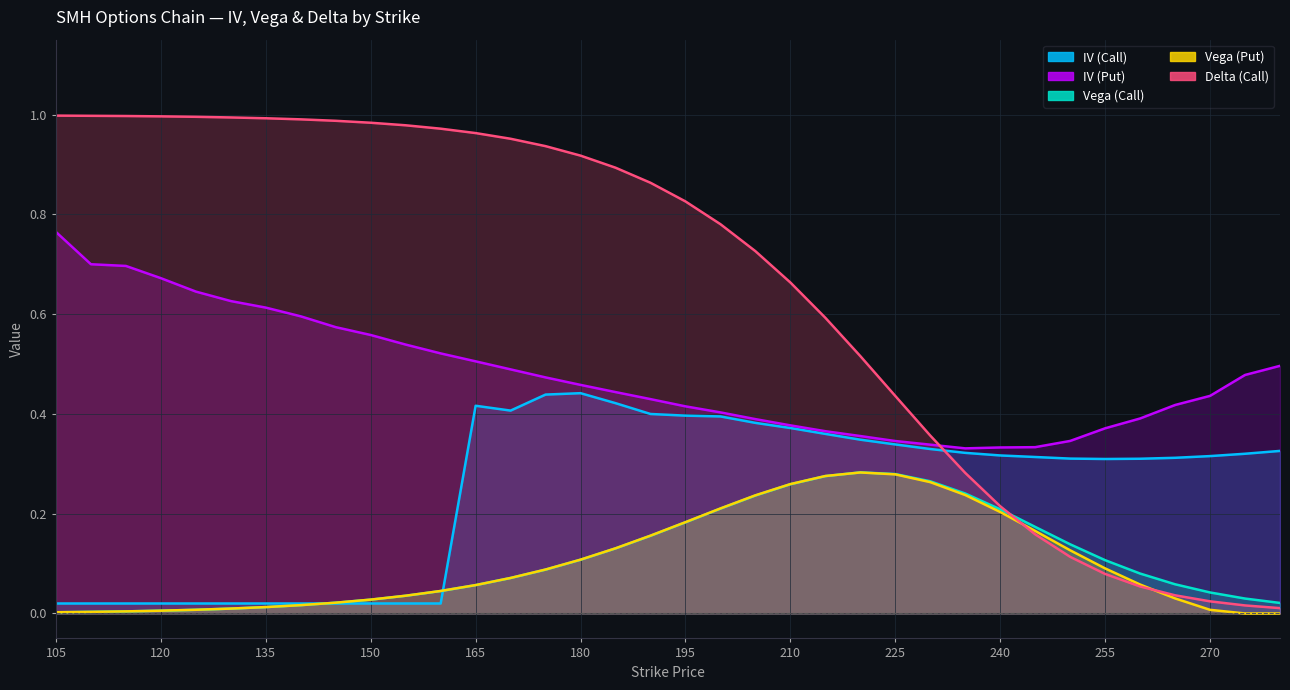

How many times do Delta (Call) and IV (Call) cross each other?

1